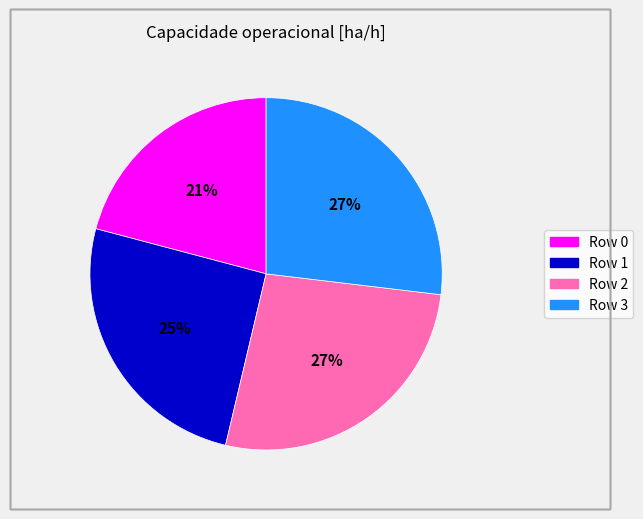

To the nearest percent, what is the difference between the largest and smallest slice percentages?

6%